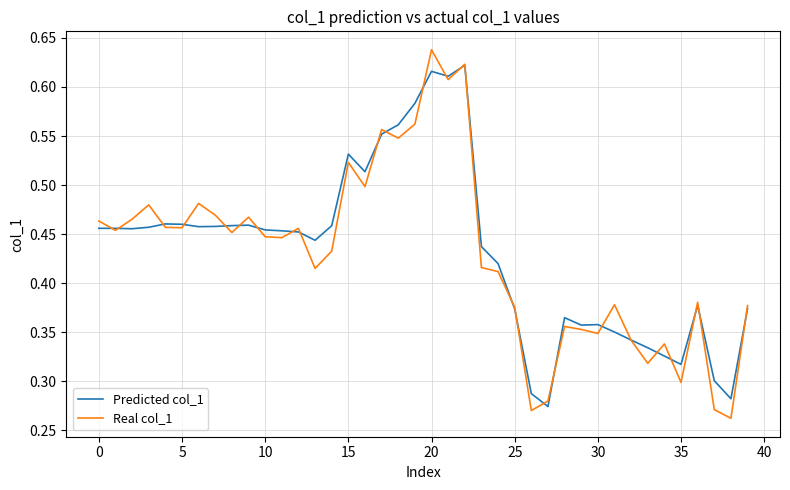

Which series has the widest spread of values?

Real col_1